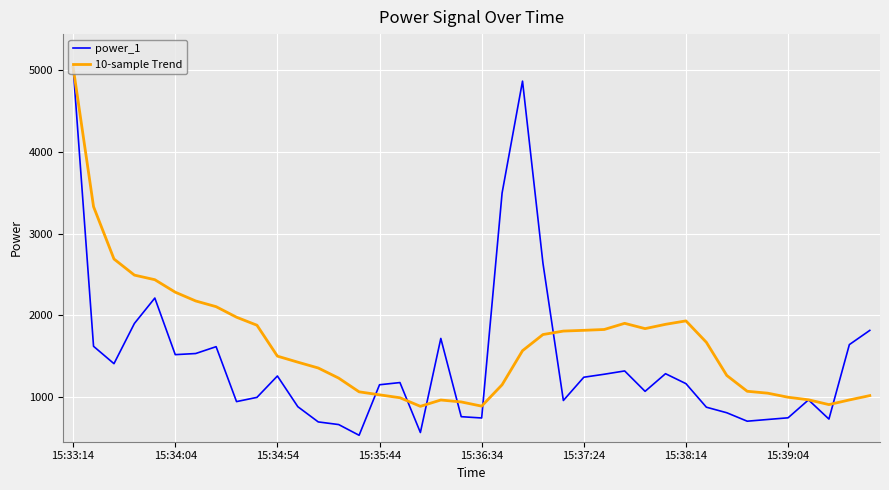

True or false: 10-sample Trend has more than 2 points higher than both neighbors.

True